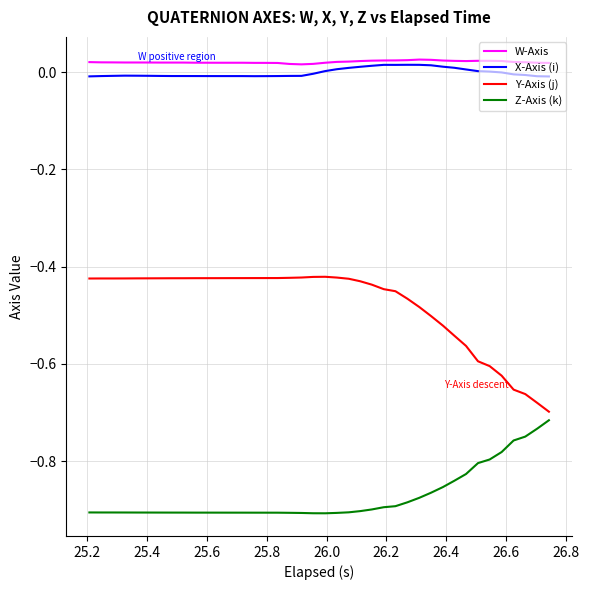

True or false: W-Axis and Y-Axis (j) cross at least once.

False